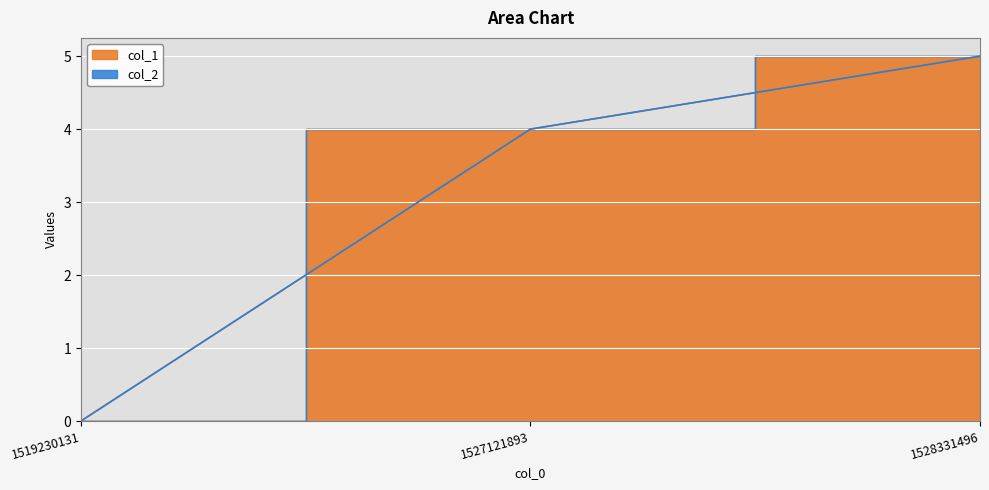

At which label is the value closest to 2?

1519230131